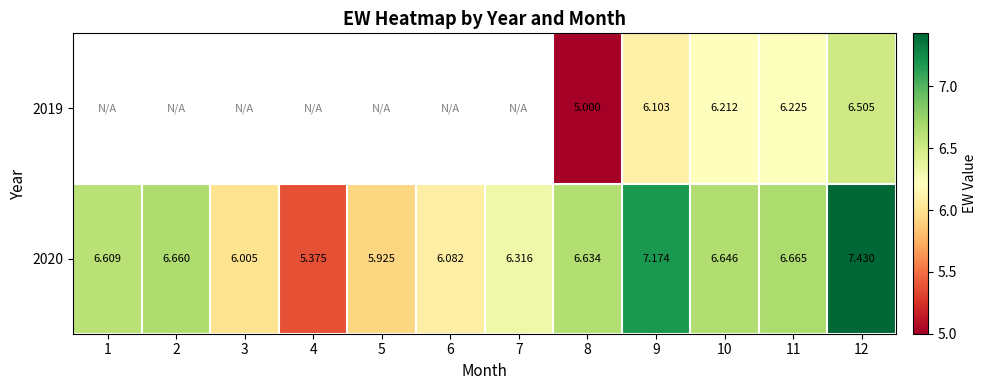

What is the maximum value shown in the chart?

7.4